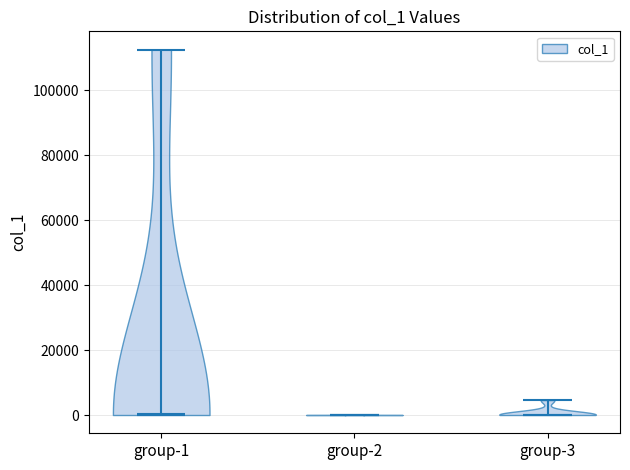

Reading left to right, read every violin against the y-axis: where its median line is, and the lowest and highest points it reaches. The values are not printed on the chart, so give them approximately, as read against the axis.

group-1: median line 0, lowest point 0, highest point 112000
group-2: median line 0, lowest point 0, highest point 0
group-3: median line 0, lowest point 0, highest point 4000